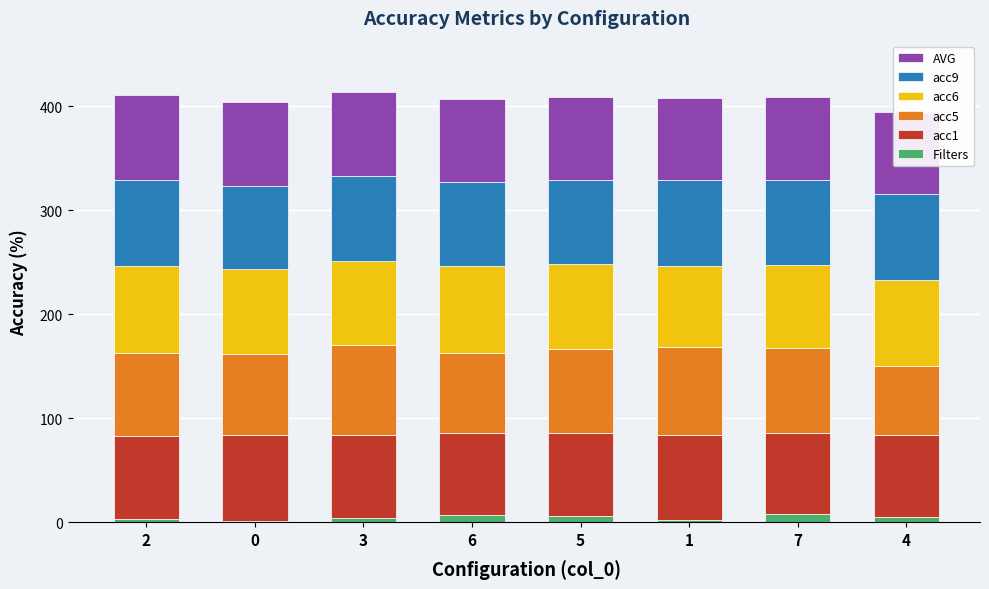

Reading left to right, list all the values displayed in this chart.

Filters: 2=3.0	0=1.0	3=4.0	6=7.0	5=6.0	1=2.0	7=8.0	4=5.0
acc1: 2=79.9	0=82.5	3=80.2	6=78.8	5=79.4	1=82.3	7=77.5	4=79.1
acc5: 2=79.4	0=78.6	3=85.7	6=77.0	5=81.2	1=84.4	7=81.5	4=65.6
acc6: 2=83.6	0=80.9	3=81.2	6=83.3	5=81.7	1=77.7	7=80.4	4=83.0
acc9: 2=83.0	0=79.8	3=81.4	6=80.6	5=80.4	1=82.2	7=82.0	4=82.5
AVG: 2=81.4	0=81.4	3=80.8	6=79.8	5=79.7	1=79.3	7=79.0	4=78.9